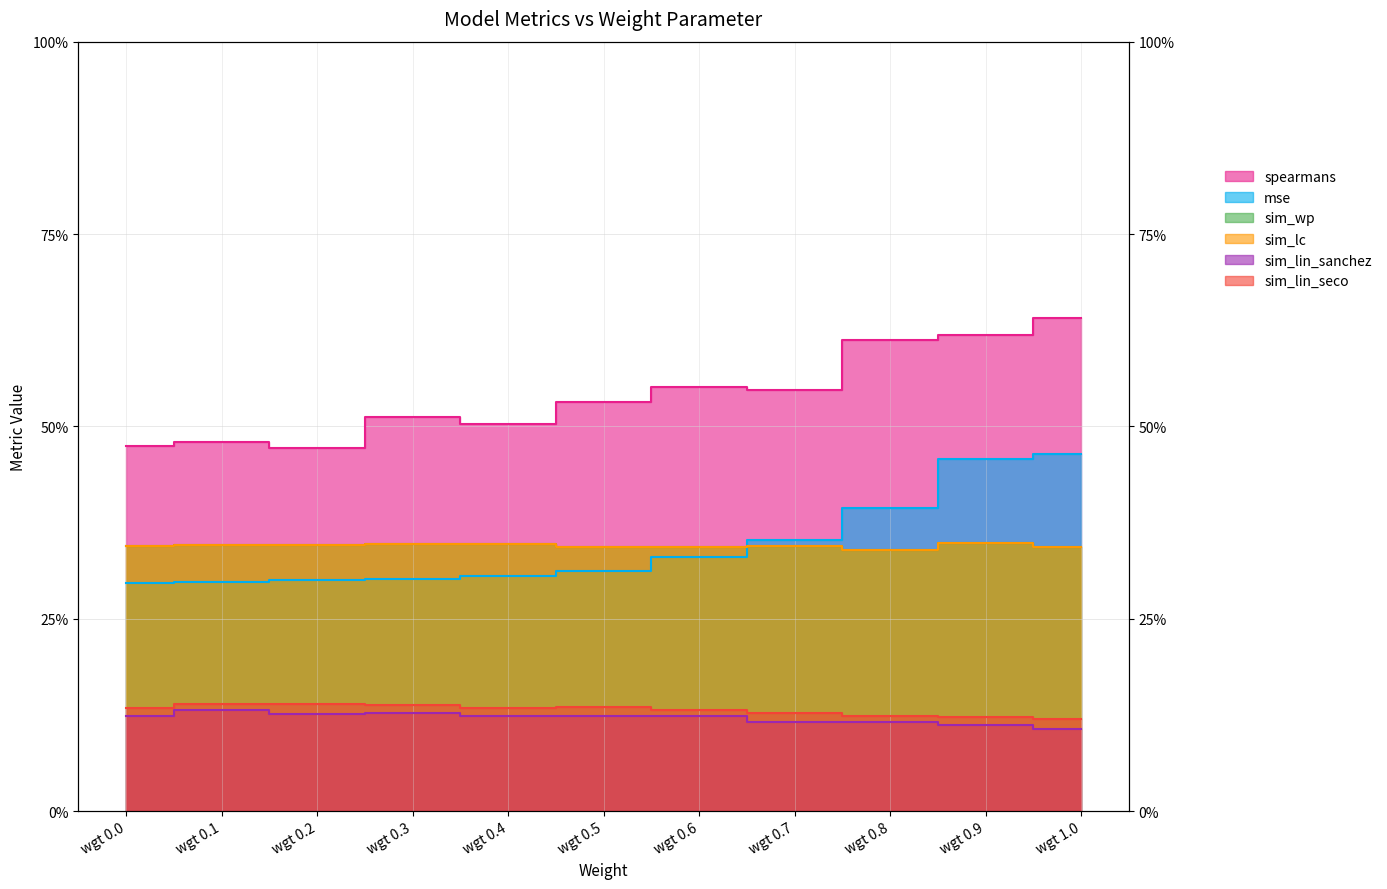

What is the label of the 5th point from the right?

wgt 0.6